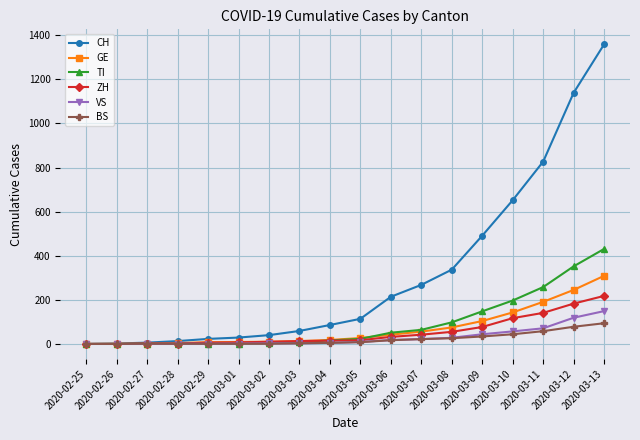

Between 2020-03-08 and 2020-03-12, which series saw the biggest shift?

CH